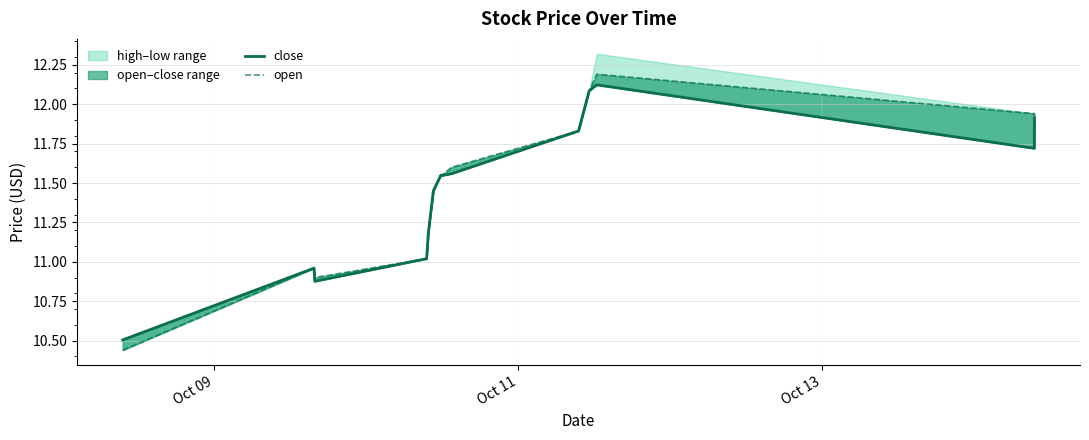

Reading right to left, transcribe all the data shown in this chart.

close: 11.9	11.7	12.1	12.1	11.8	11.6	11.5	11.6	11.4	11.2	11.0	10.9	11.0	10.5
open: 11.8	11.9	12.2	12.1	11.8	11.6	11.5	11.6	11.4	11.2	11.0	10.9	11.0	10.4